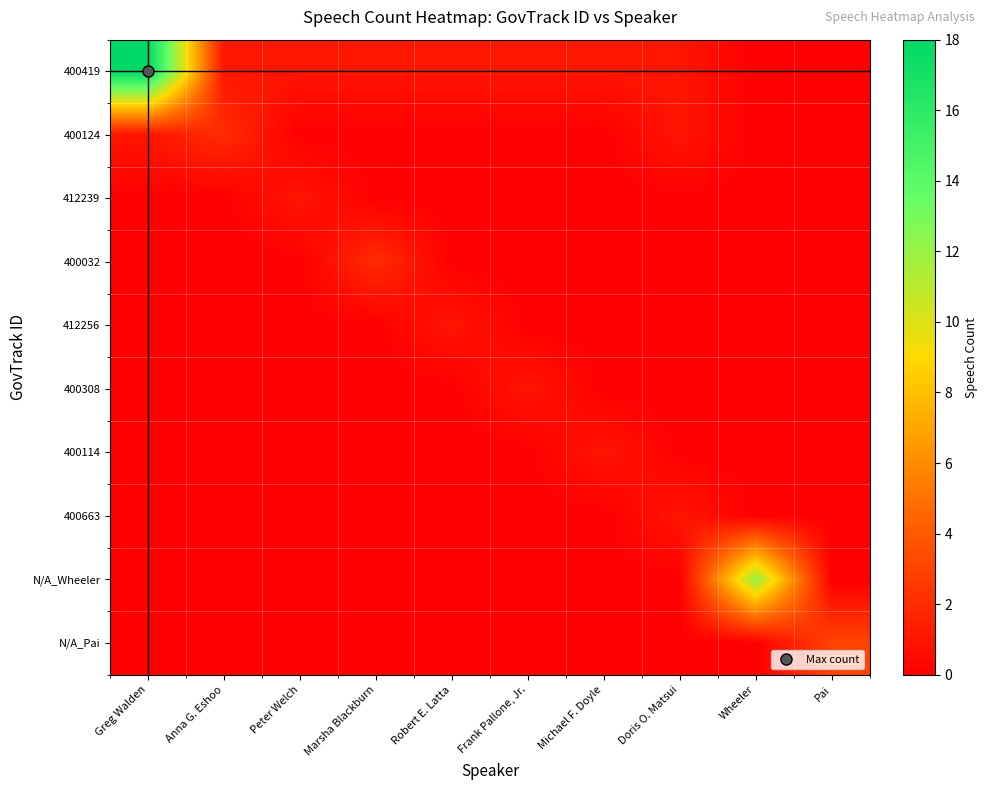

Which category has the lowest value across all series?

Wheeler